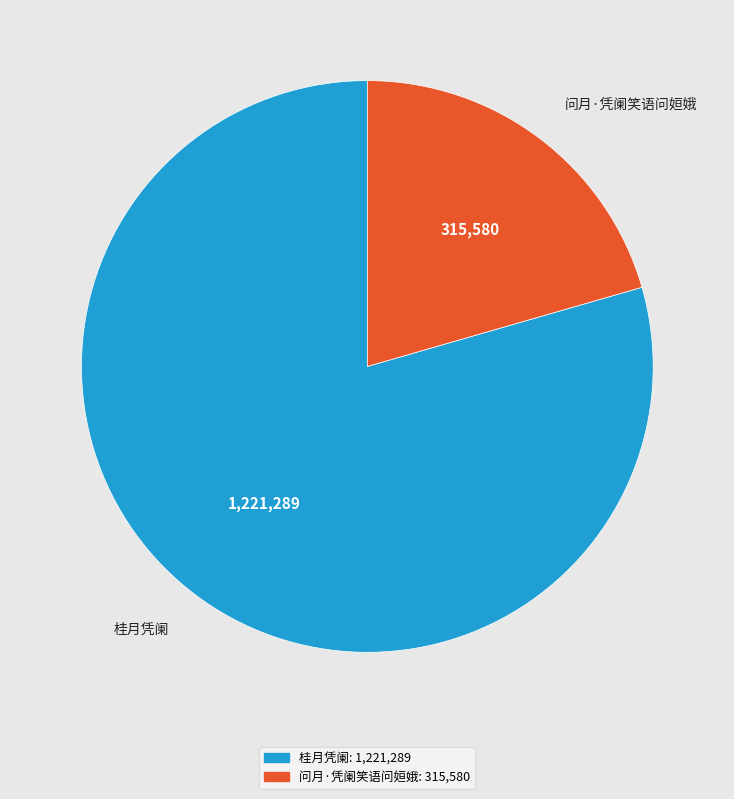

Which category has the biggest portion of the pie?

桂月凭阑